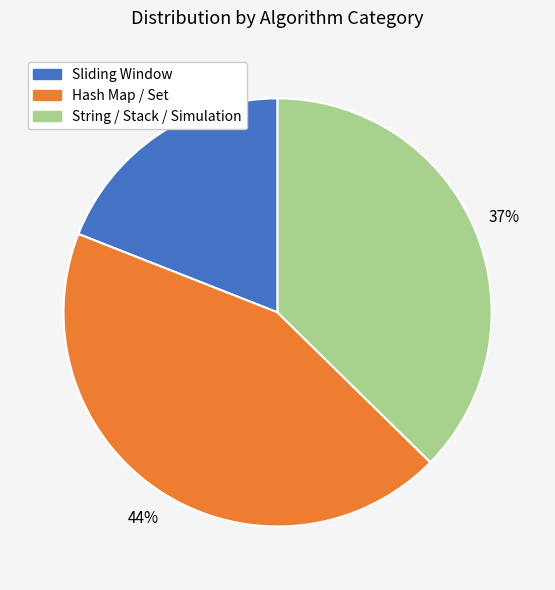

Which slice is the smallest?

Sliding Window